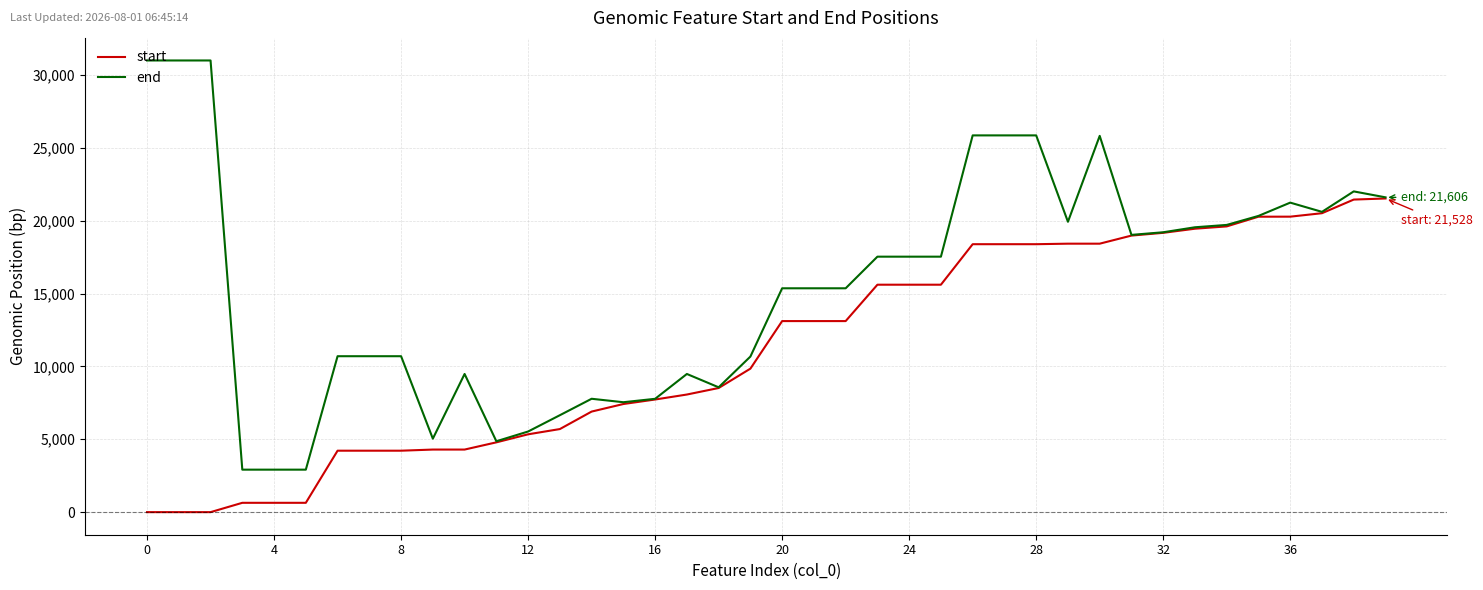

How many distinct data groups are displayed?

2